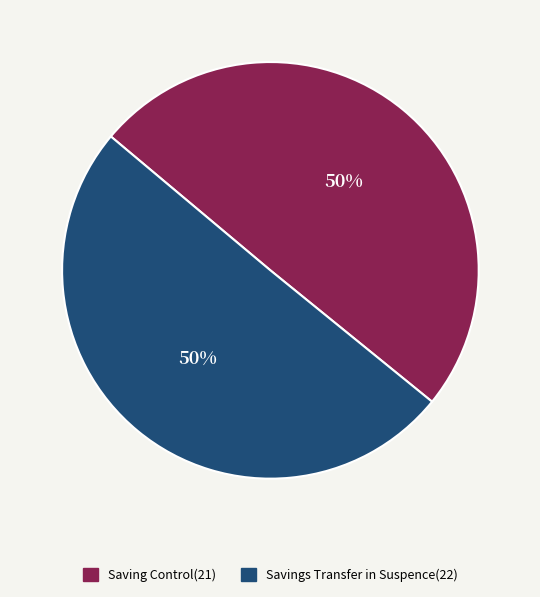

How many segments does this pie chart have?

2